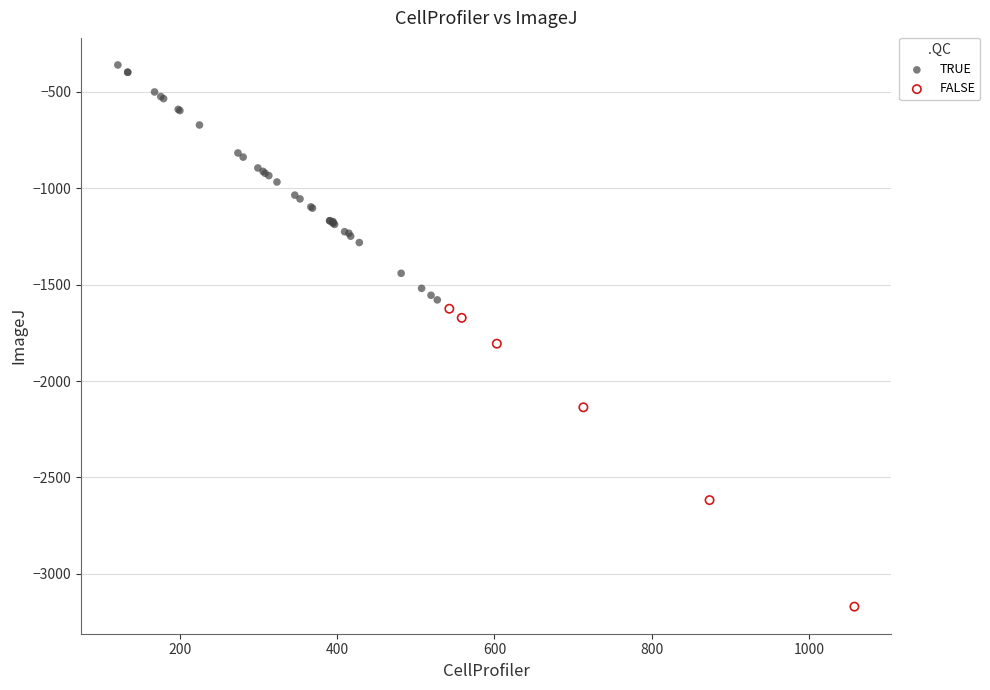

Which series contains the lowest Y value?

FALSE